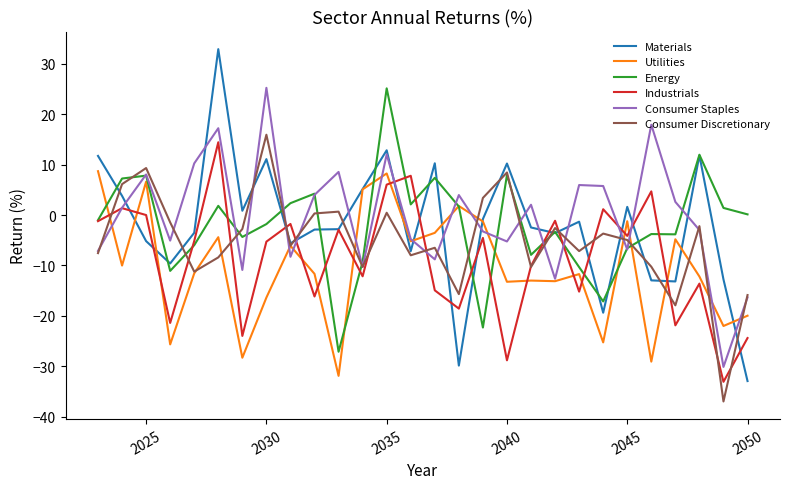

Count the number of categories in the chart.

28